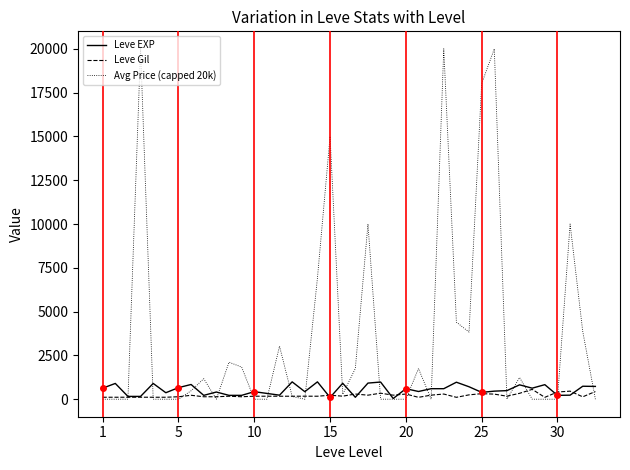

Which series has the largest range (max minus min)?

Avg Price (capped 20k)